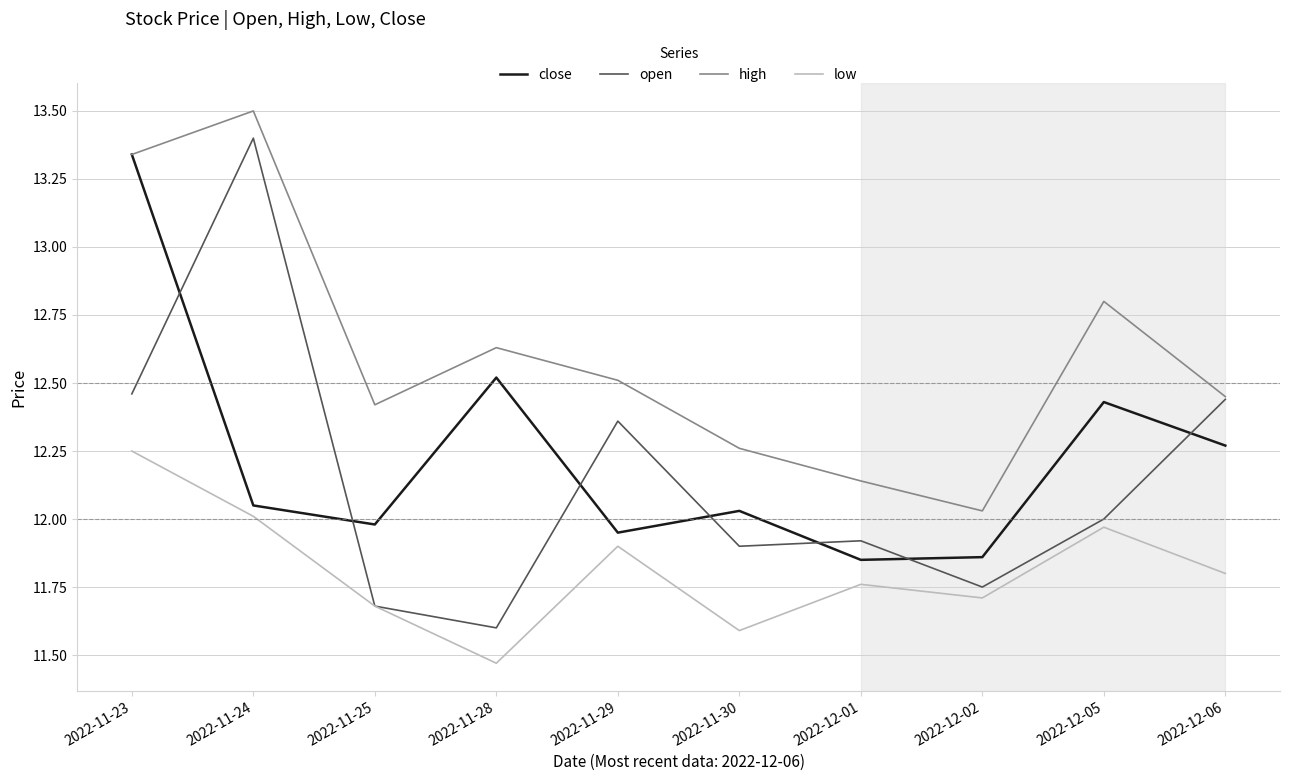

At which category is the sum across all series the highest?

2022-11-23